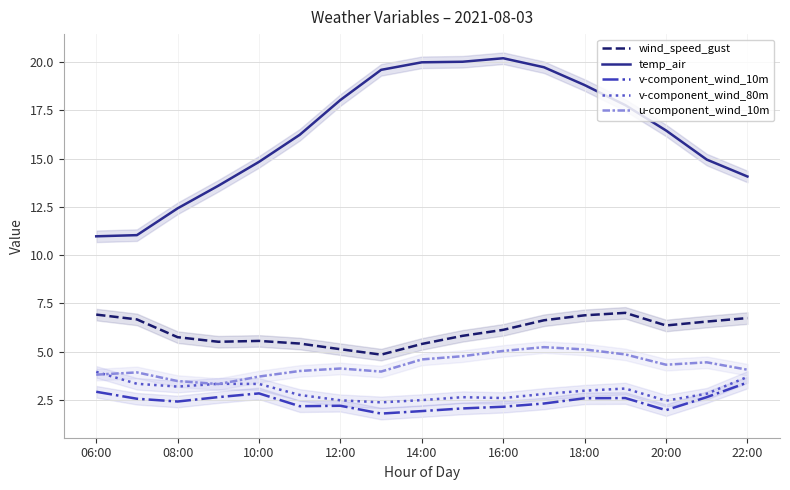

What is the average value of the wind_speed_gust series?

6.1